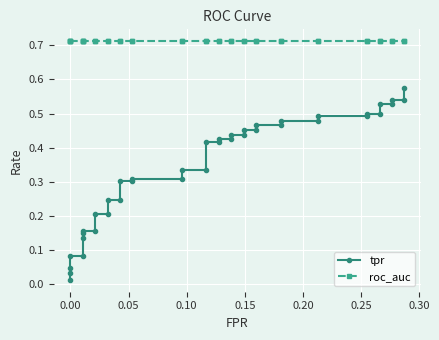

What are all the series names shown in the legend?

tpr, roc_auc